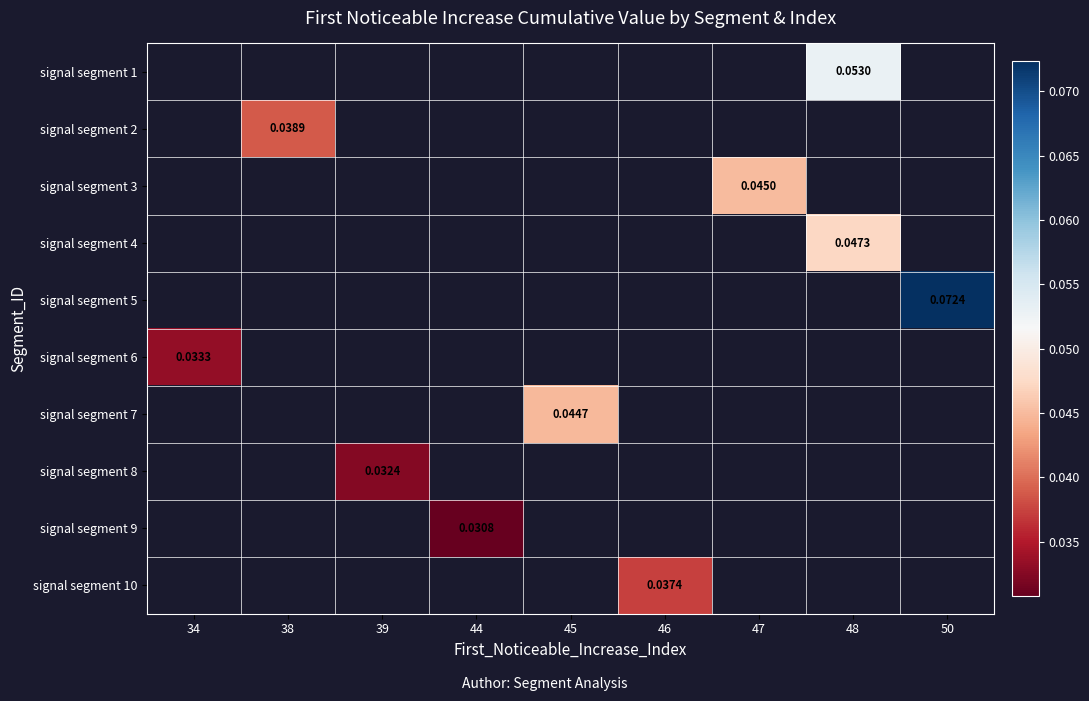

Is the value of signal segment 2 at 38 greater than the value of signal segment 1 at 48?

No